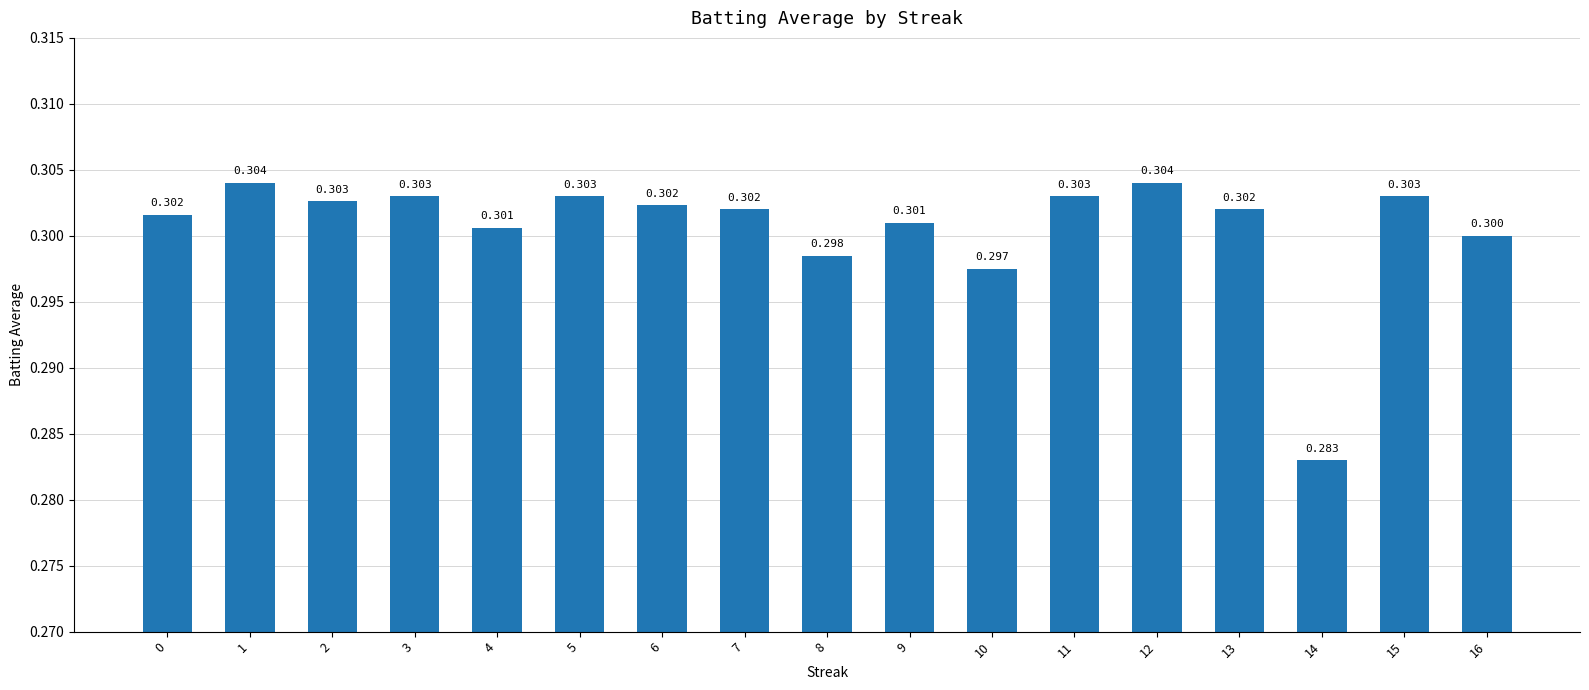

Which has a higher value, 15 or 14?

15